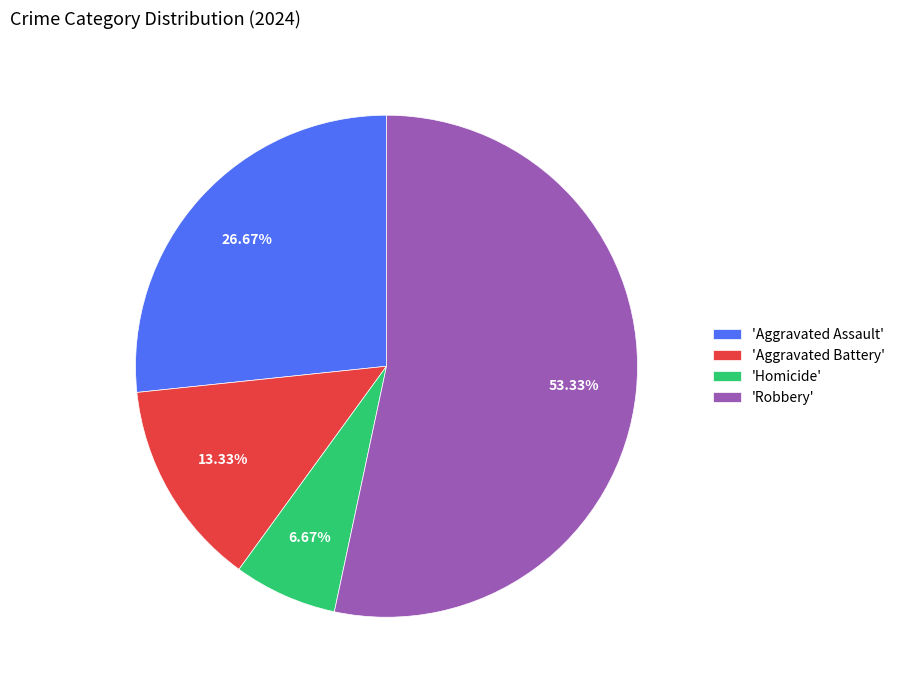

Rank the categories by value from highest to lowest.

'Robbery', 'Aggravated Assault', 'Aggravated Battery', 'Homicide'